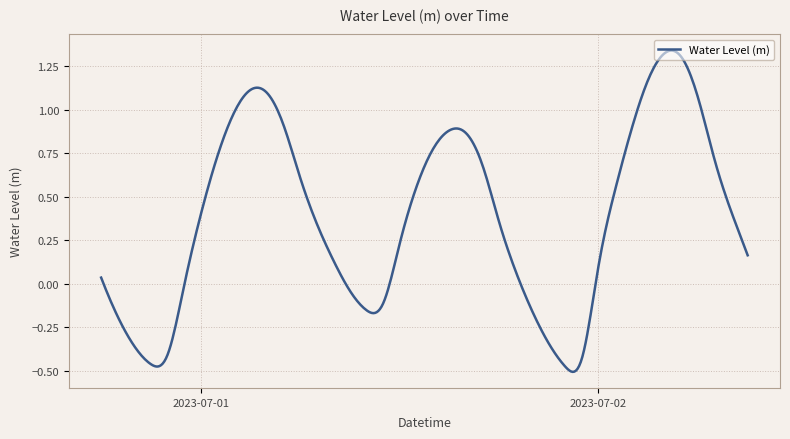

What is the difference between the maximum and minimum values?

1.8